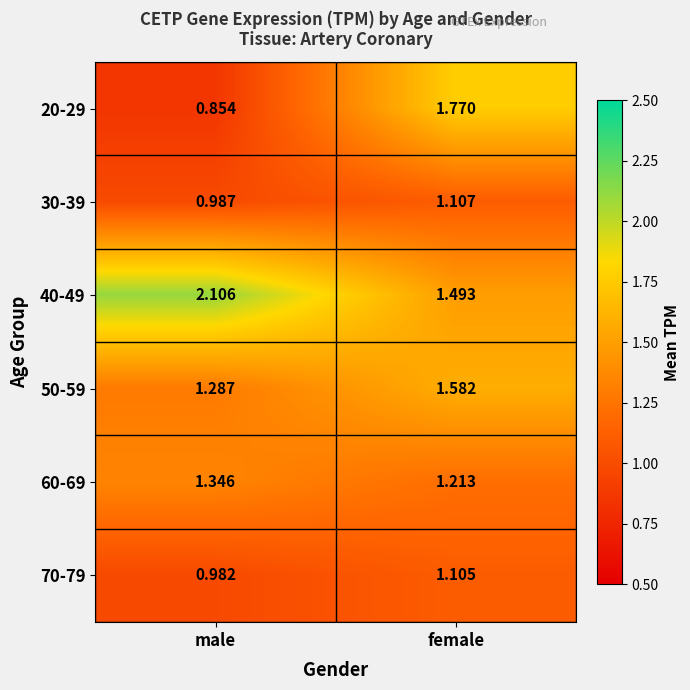

At how many categories does at least one series exceed 1?

2